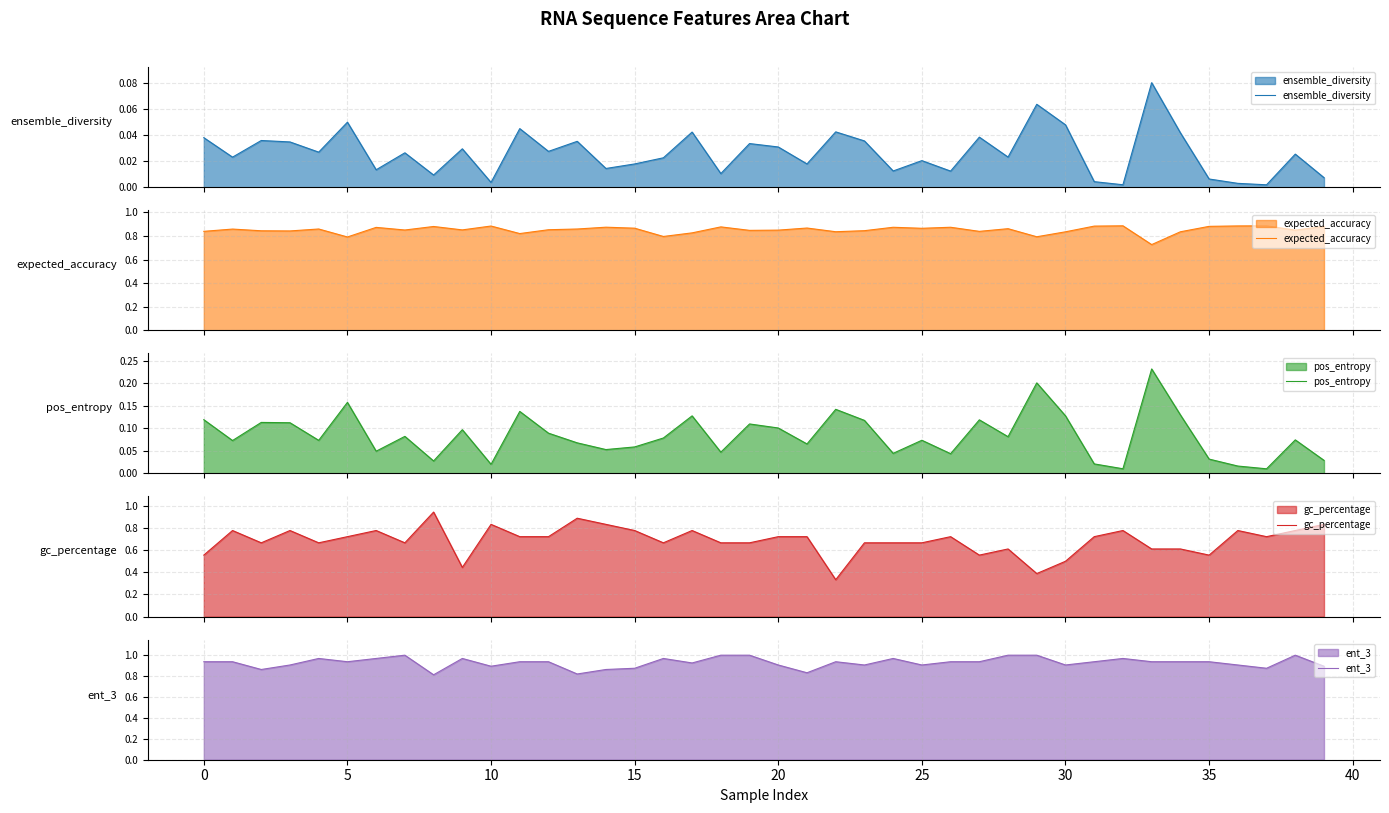

Which series has the largest total across all categories?

ent_3